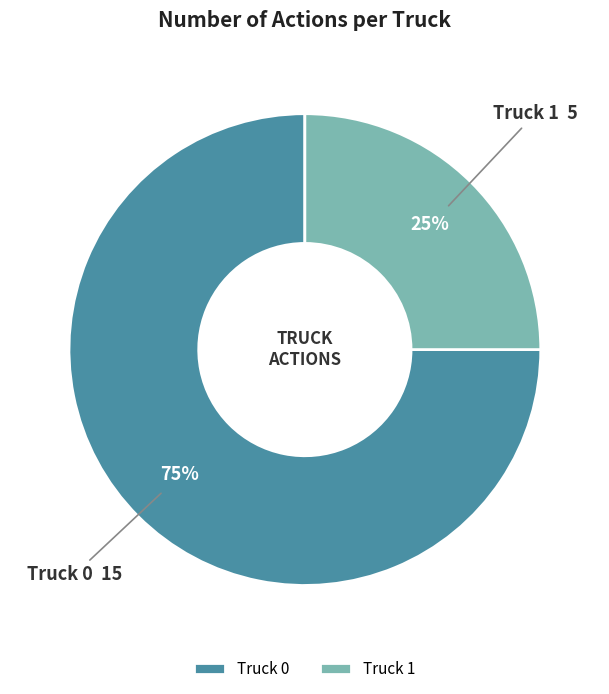

The Truck 1 slice represents 15% of the pie. True or false?

False